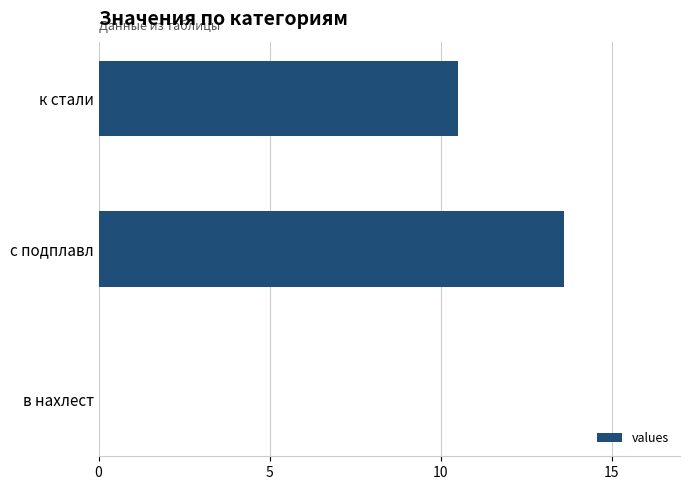

How many values exceed 10?

2